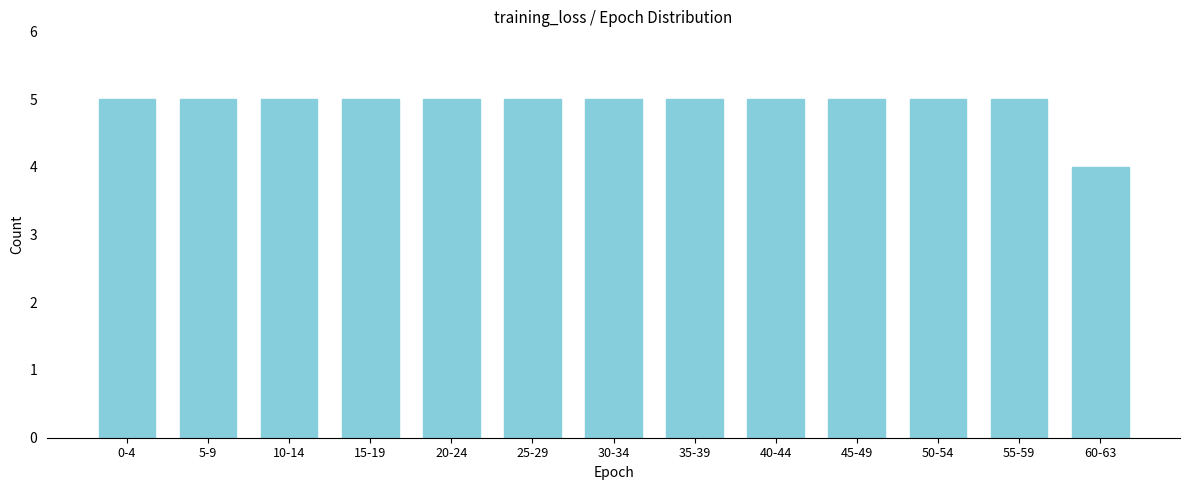

Reading left to right, extract all data points from this chart.

0-4=5	5-9=5	10-14=5	15-19=5	20-24=5	25-29=5	30-34=5	35-39=5	40-44=5	45-49=5	50-54=5	55-59=5	60-63=4